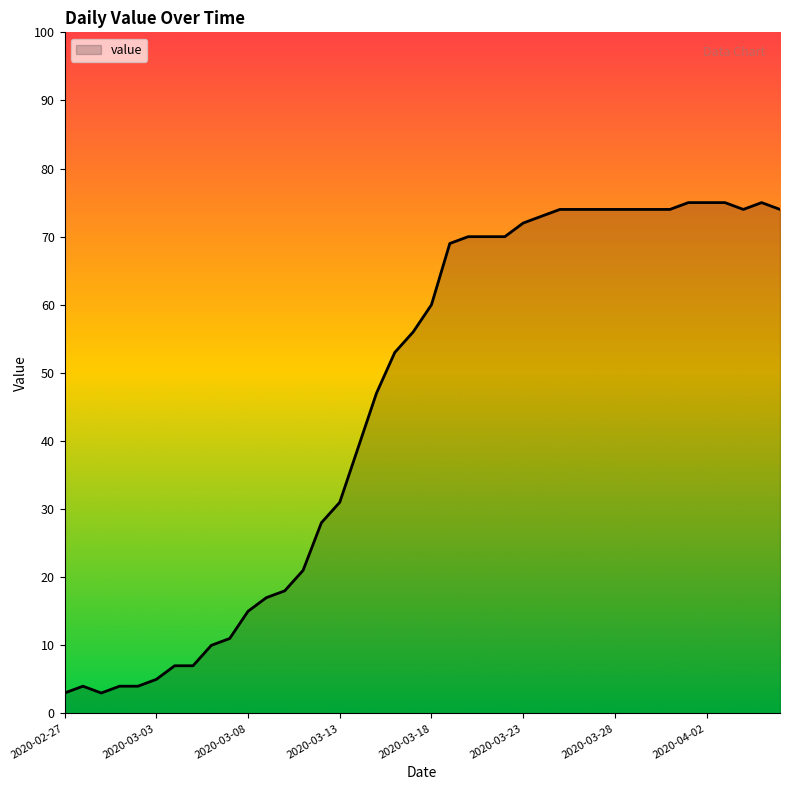

Reading right to left, extract all data points from this chart.

74	75	74	75	75	75	74	74	74	74	74	74	74	73	72	70	70	70	69	60	56	53	47	39	31	28	21	18	17	15	11	10	7	7	5	4	4	3	4	3